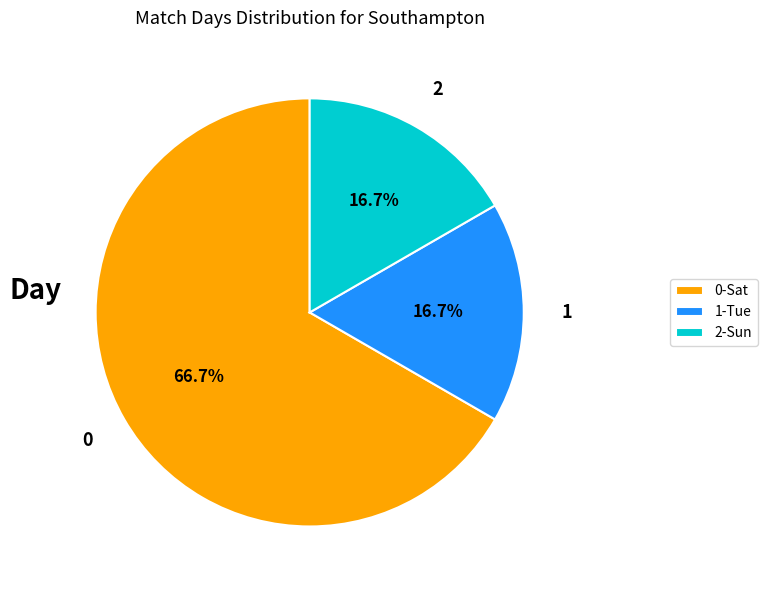

Which category has the biggest portion of the pie?

0-Sat